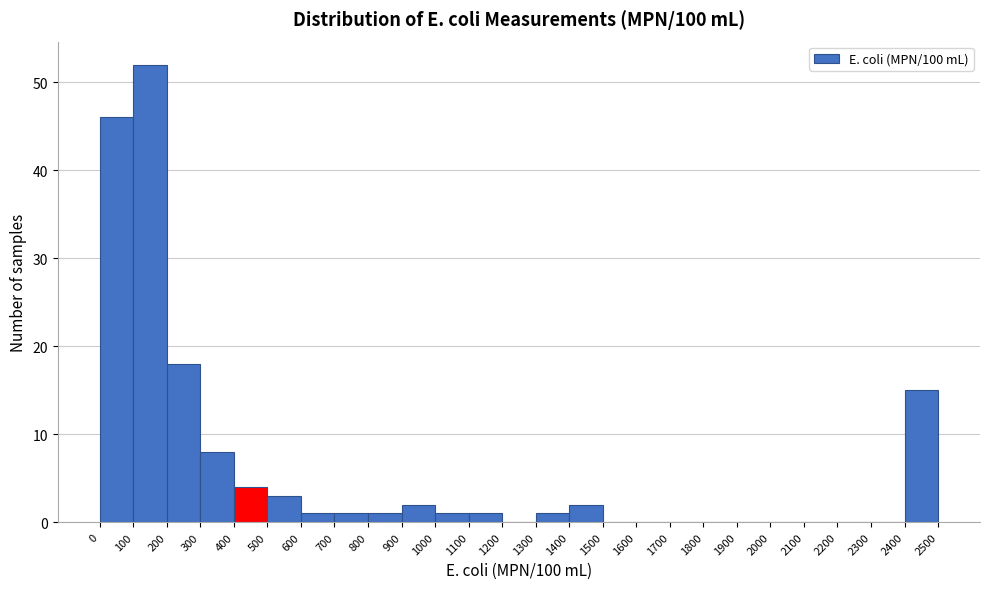

Over which range of the x-axis is the bar tallest?

100 to 200